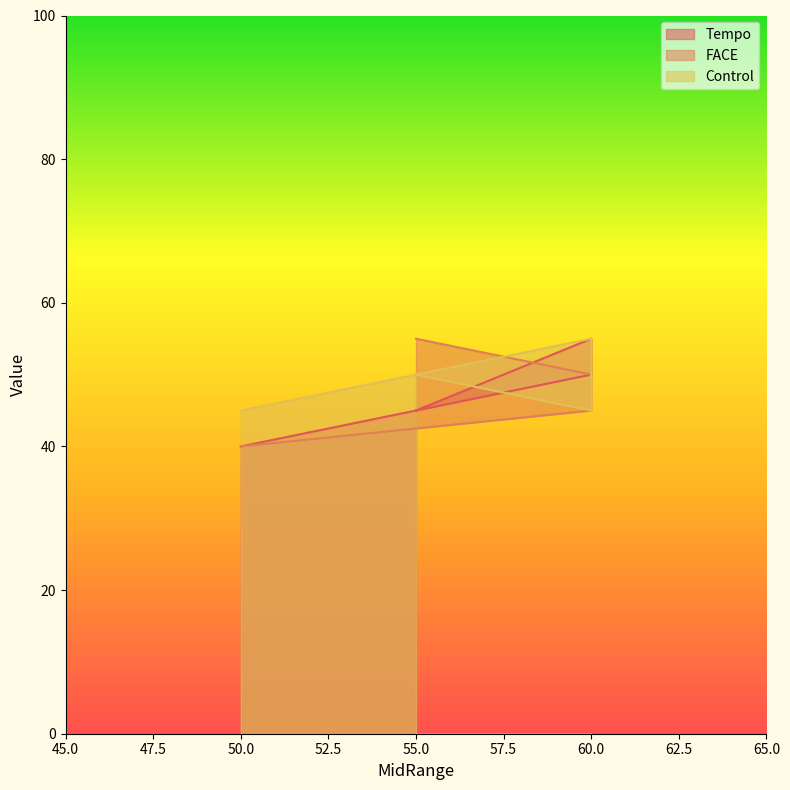

Reading left to right, what are all the values shown in this chart?

Tempo: 50=40	60=50	60=55	55=45
FACE: 50=40	60=45	60=50	55=55
Control: 50=45	60=55	60=45	55=50